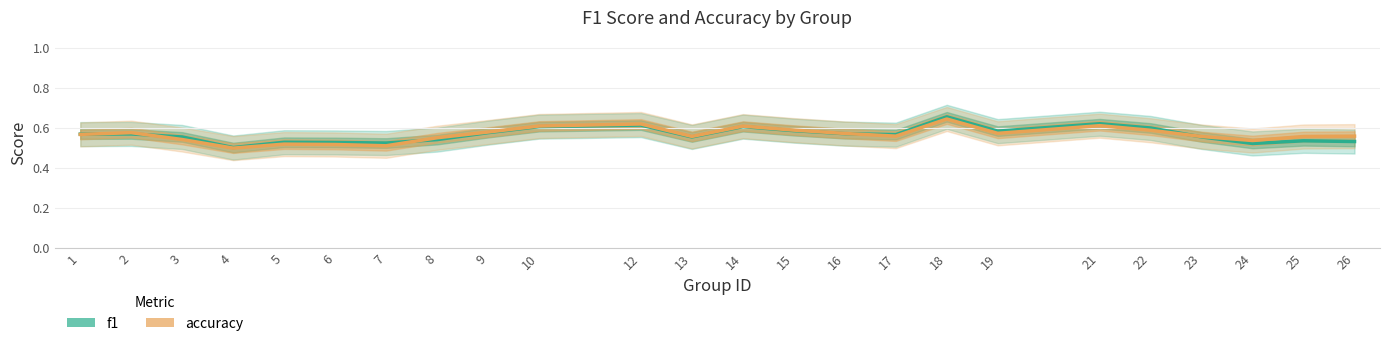

What is the greatest value displayed?

0.7